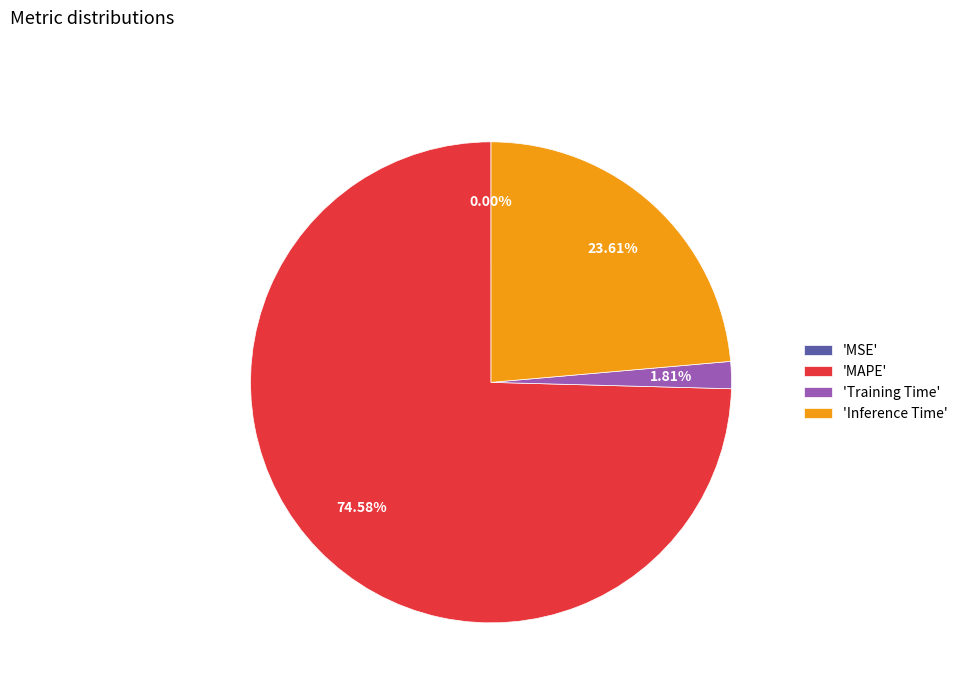

What is the majority slice?

'MAPE'